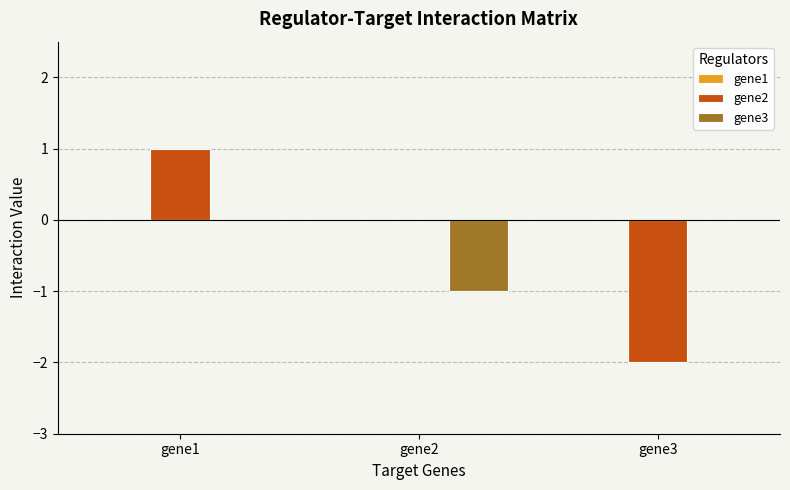

Which series changed the most between gene1 and gene3?

gene2